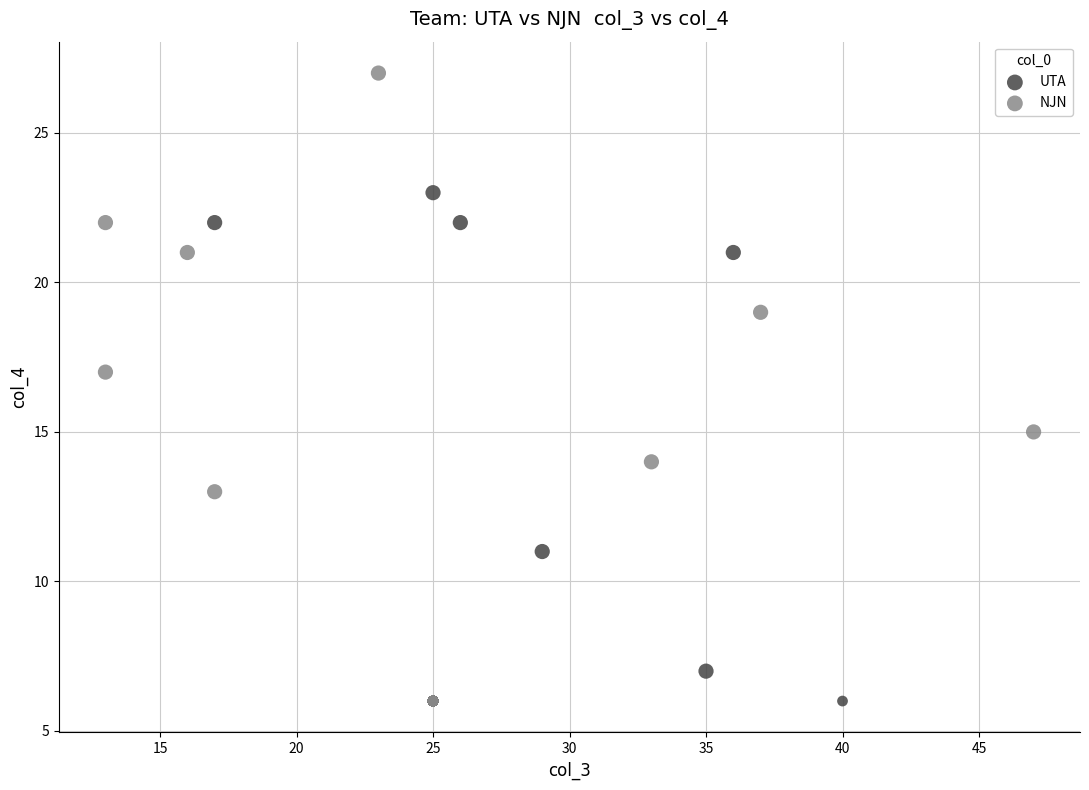

Which series contains the highest Y value?

NJN